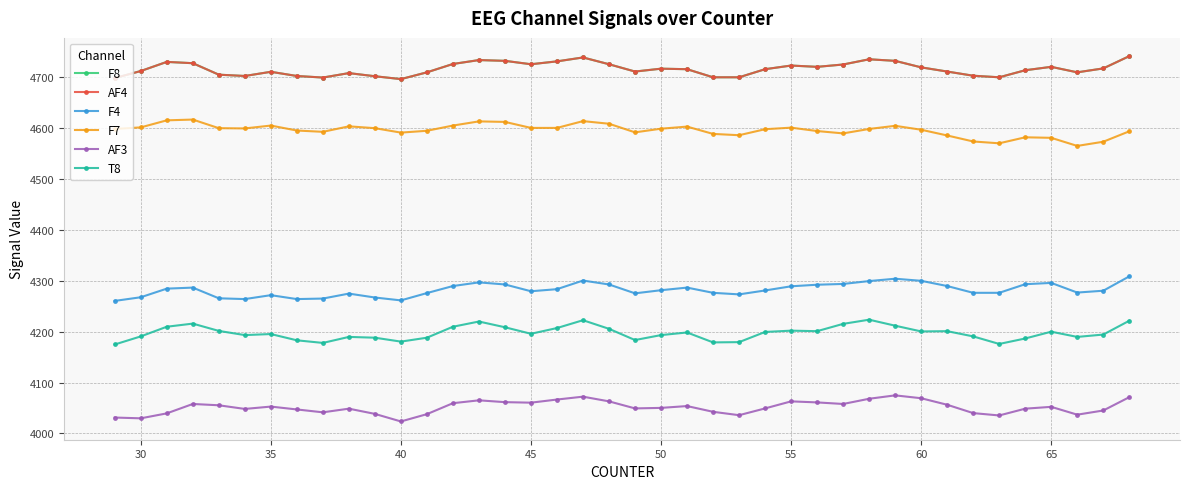

Does the chart have visible grid lines?

Yes